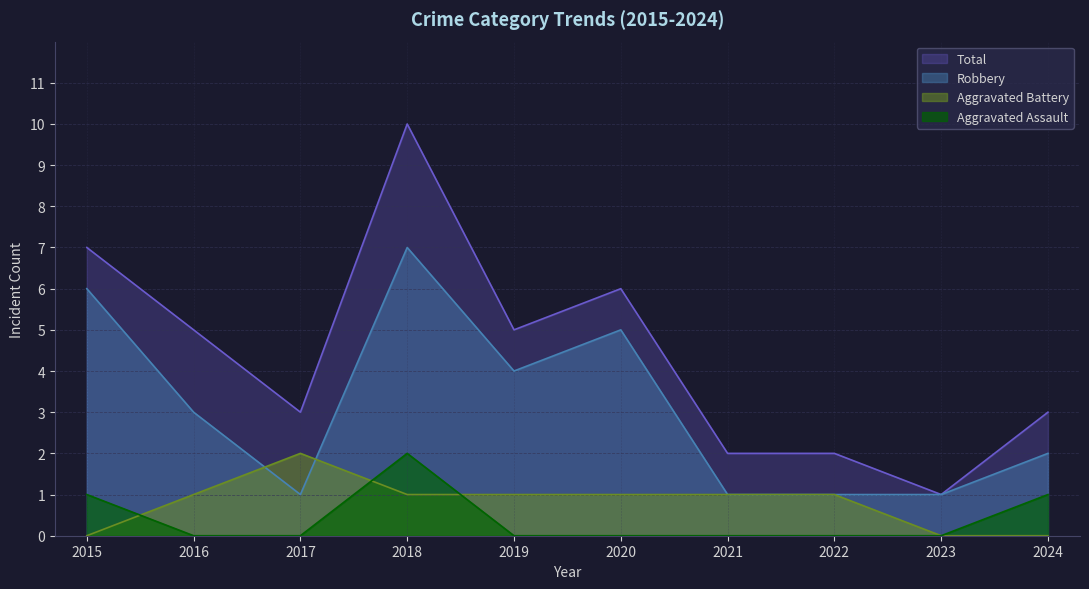

Which series has the largest total across all categories?

Total